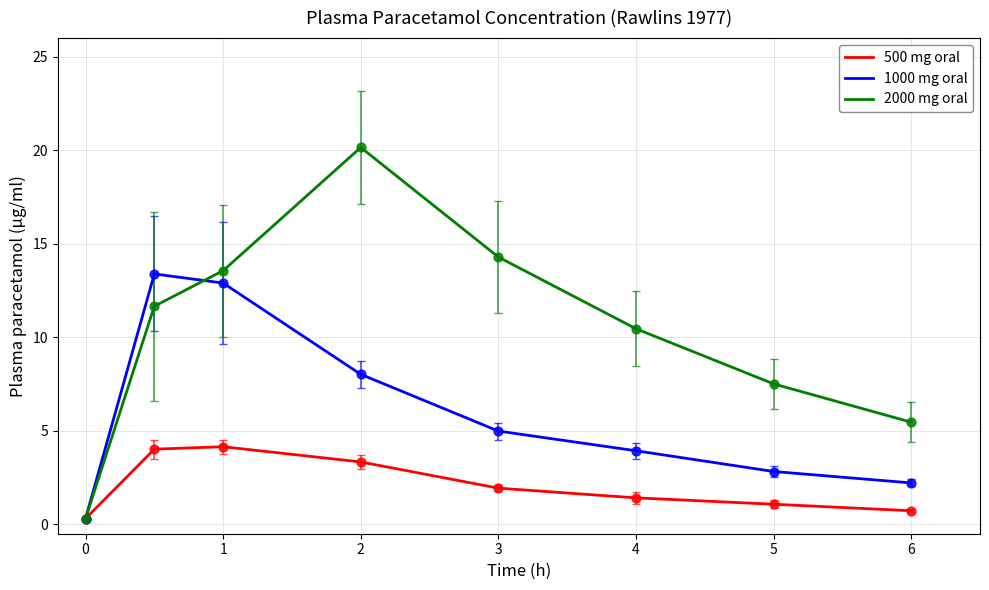

List the series in order of their overall mean, lowest first.

500 mg oral, 1000 mg oral, 2000 mg oral